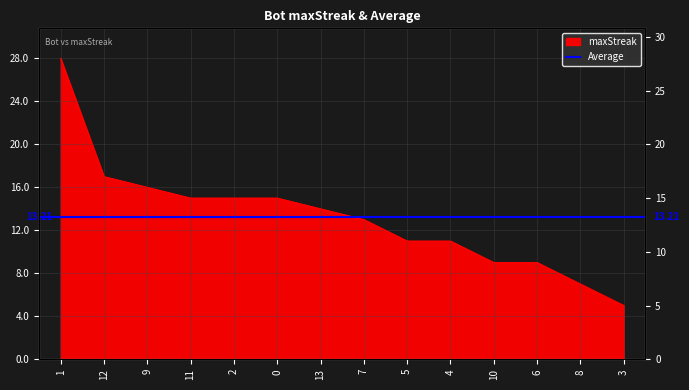

Rank the categories by value from highest to lowest.

1, 12, 9, 11, 2, 0, 13, 7, 5, 4, 10, 6, 8, 3